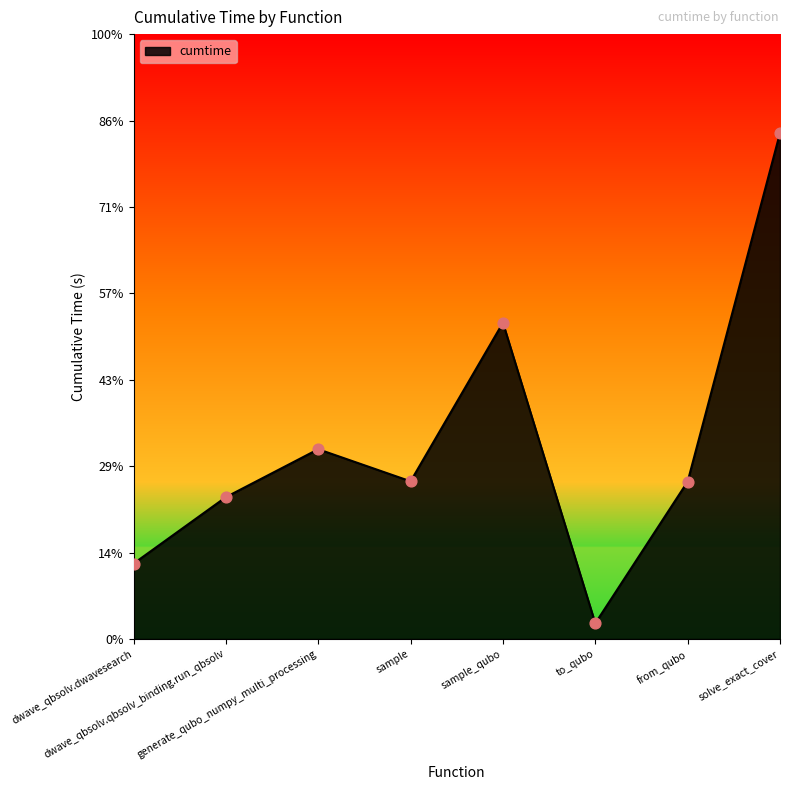

Between sample and solve_exact_cover, which is larger?

solve_exact_cover